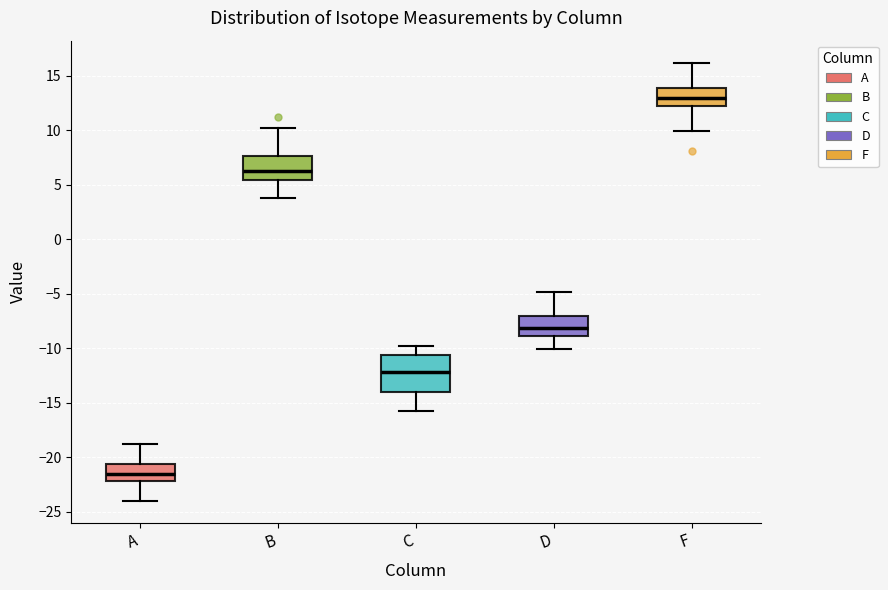

Reading left to right, transcribe this box plot: for each box, give where its median line is, the range the box spans, and where its two whiskers end, as read against the y-axis. The values are not printed on the chart, so give them approximately, as read against the axis.

A: median -21.5, box -22.0 to -20.5, whiskers -24.0 to -19.0
B: median 6.5, box 5.5 to 7.5, whiskers 4.0 to 10.0
C: median -12.0, box -14.0 to -10.5, whiskers -16.0 to -10.0
D: median -8.0, box -9.0 to -7.0, whiskers -10.0 to -5.0
F: median 13.0, box 12.5 to 14.0, whiskers 10.0 to 16.0